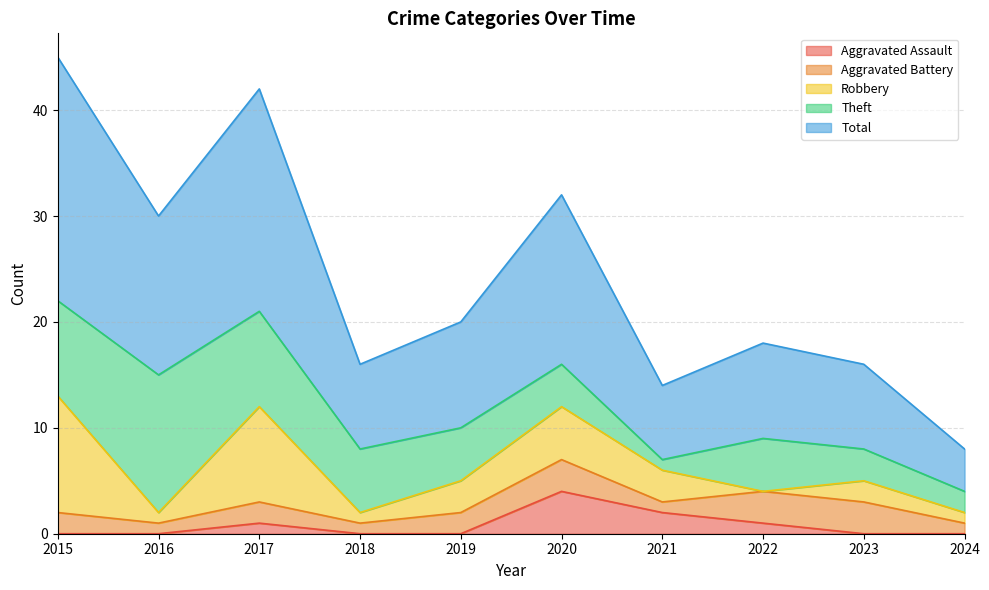

What is the difference between the highest and lowest values at 2020?

13